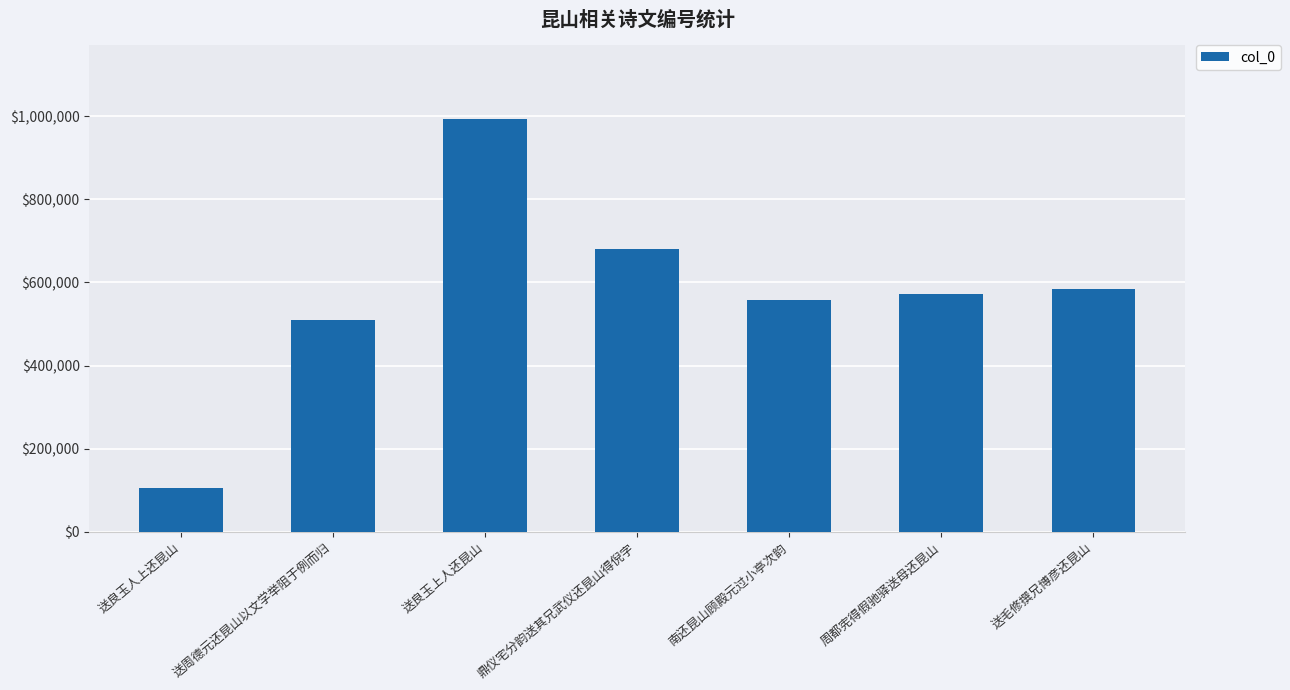

What is the label of the 6th bar from the left?

周都宪得假驰驿送母还昆山